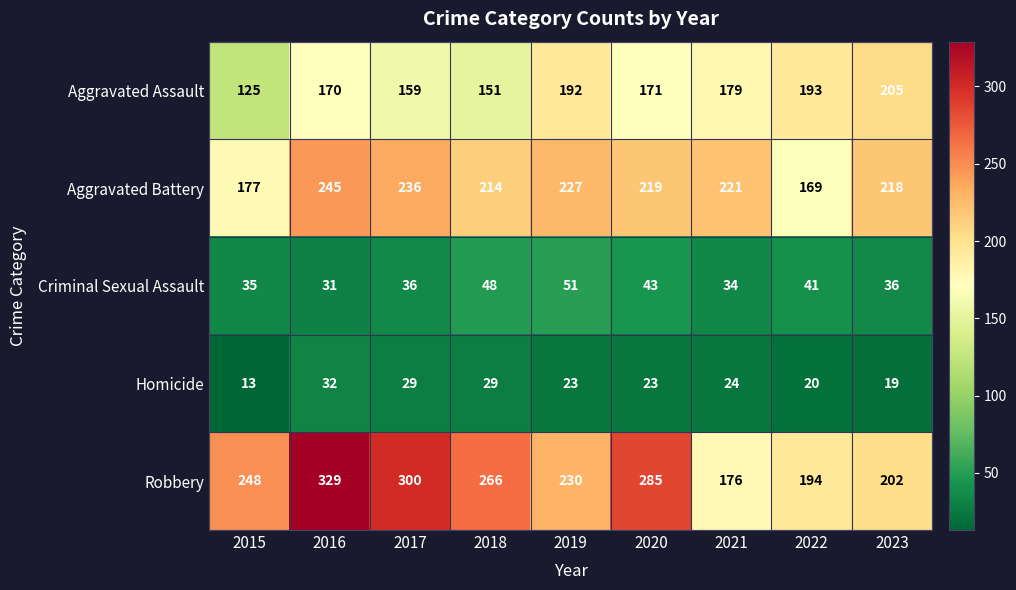

At which category is the sum across all series the highest?

2016